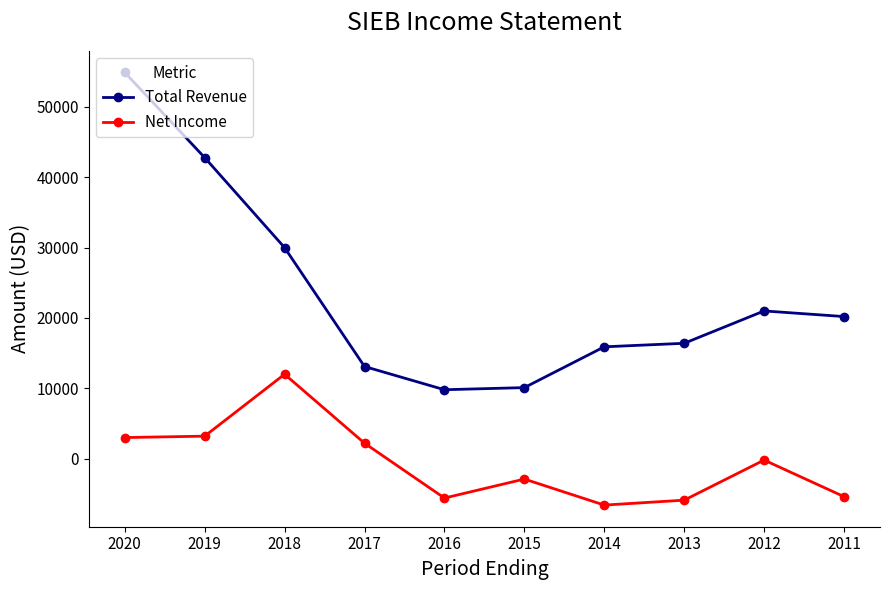

At how many categories does at least one series exceed 8201?

10